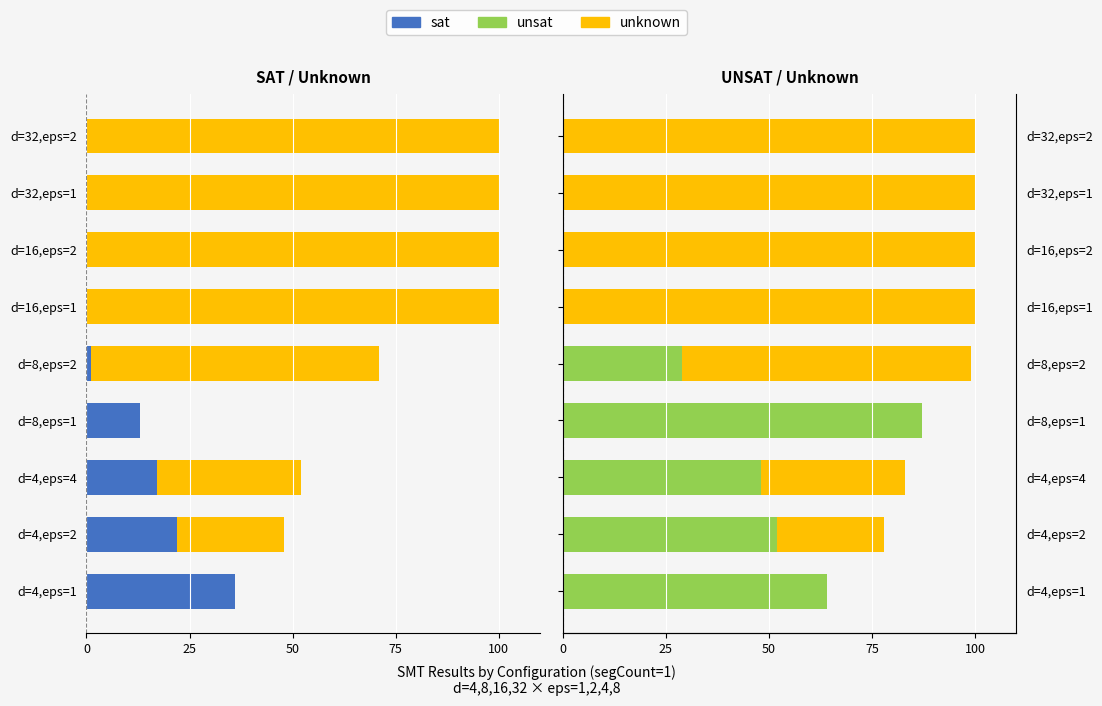

The sat series shows -34 at d=4,eps=2. True or false?

False